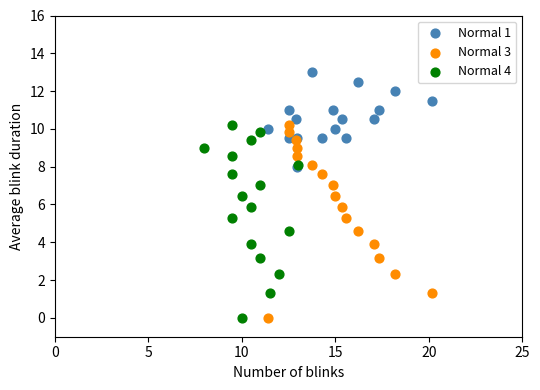

Which series reaches the maximum Y coordinate?

Normal 1